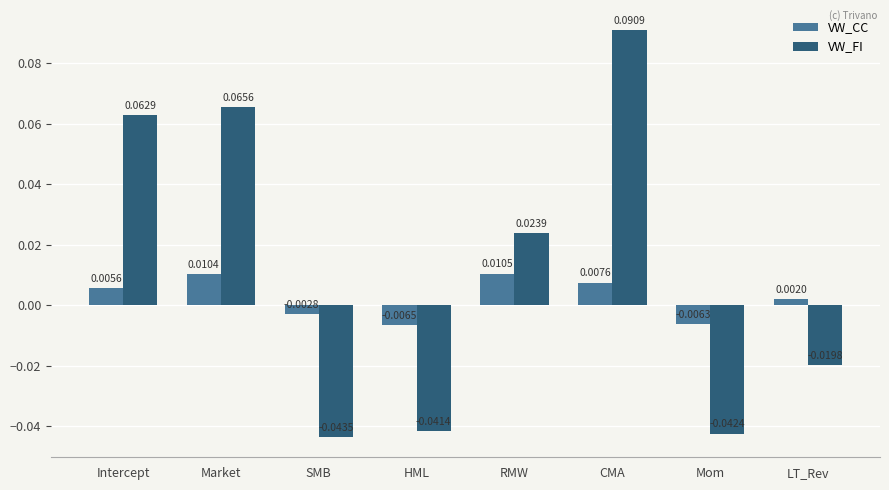

At HML, list the series in order from smallest to largest.

VW_FI, VW_CC